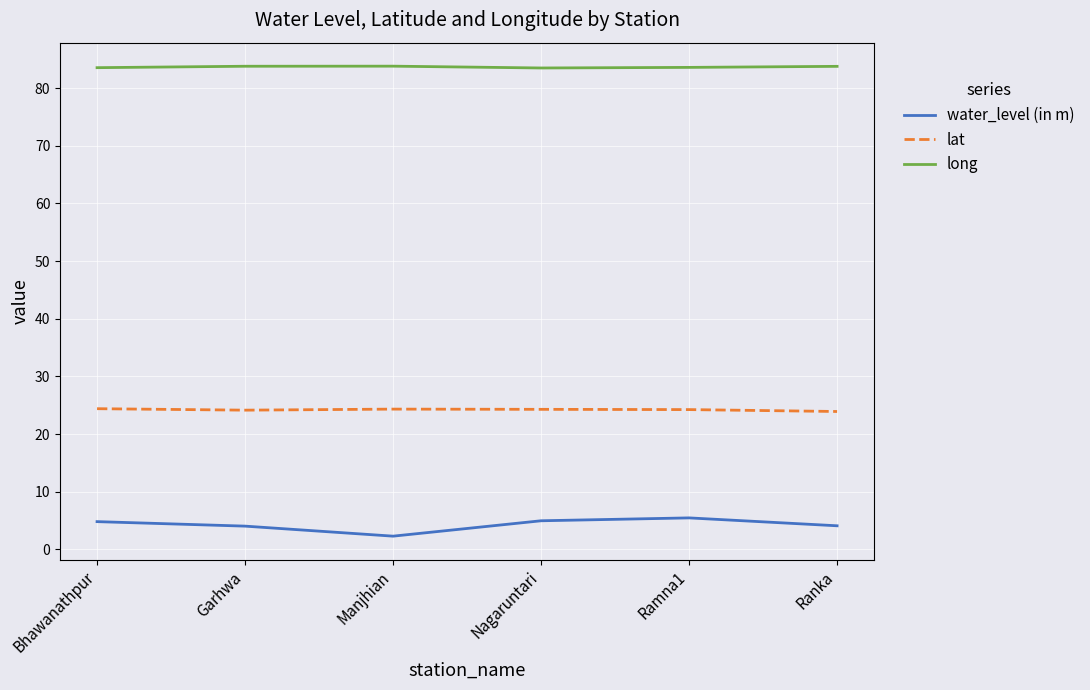

What is the difference between the maximum and minimum values in the lat series?

0.5